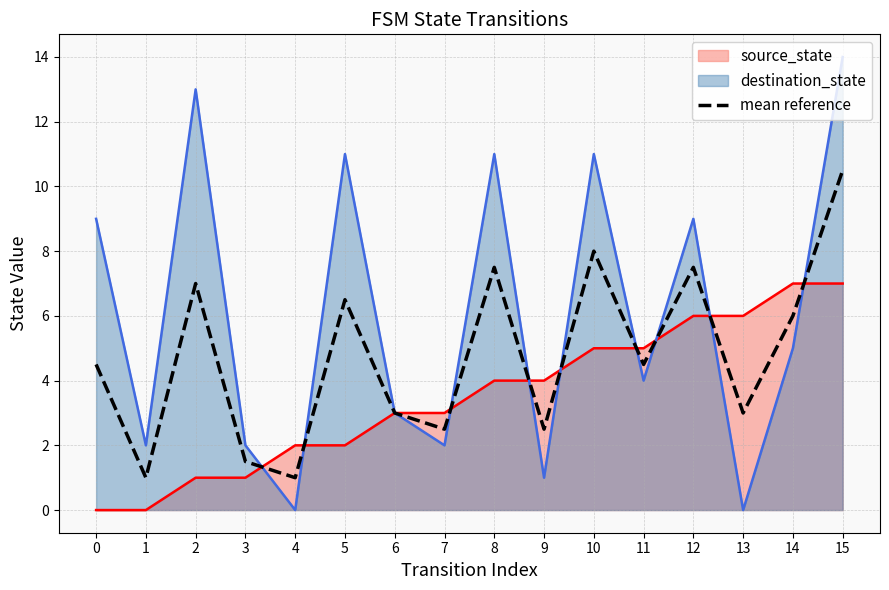

The chart shows a value of 2.5 at 7. True or false?

True